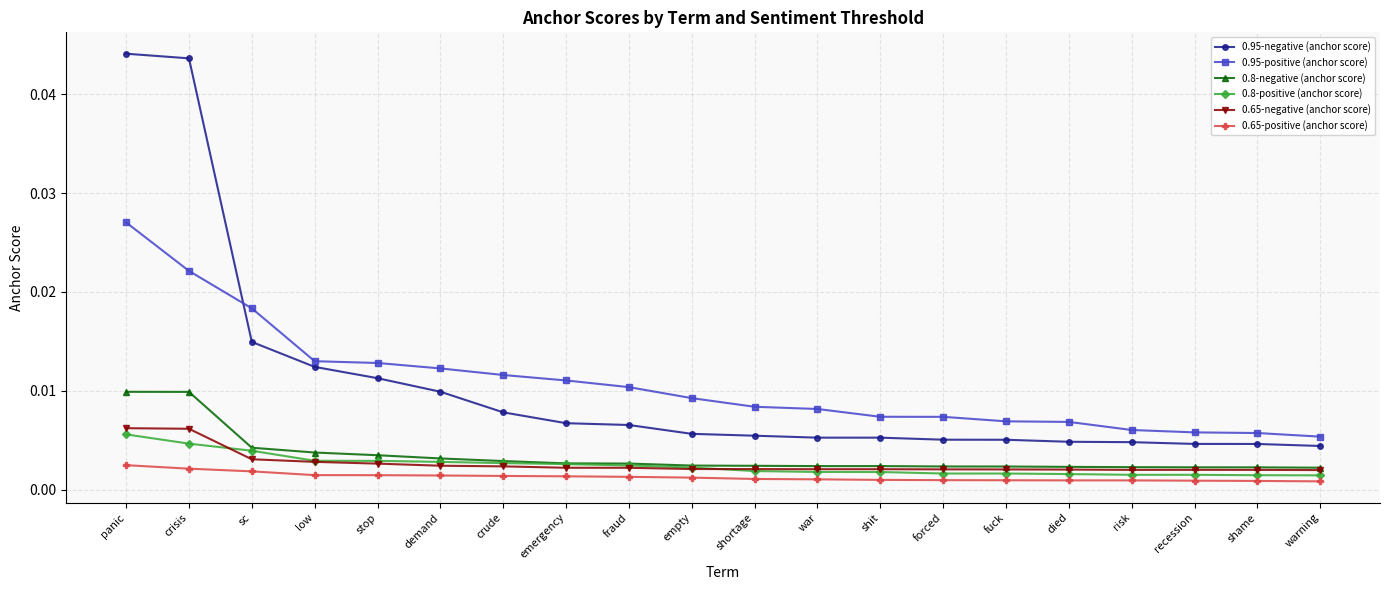

In 0.65-negative (anchor score), how many points are lower than both neighbors (excluding endpoints)?

1